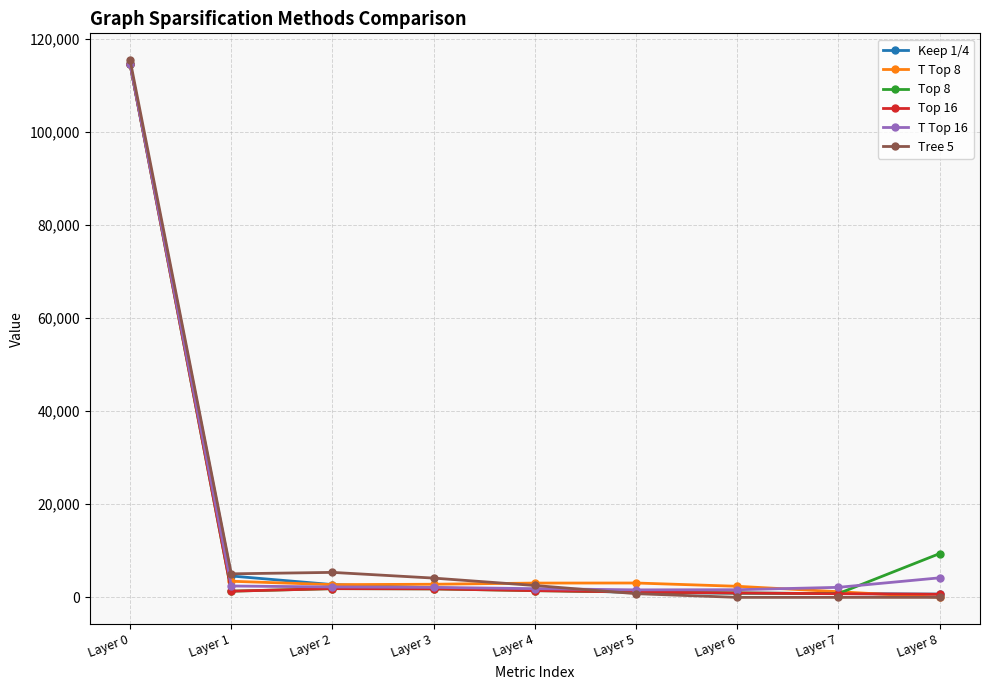

What is the sum of the T Top 8 values at Layer 5 and Layer 3?

5903